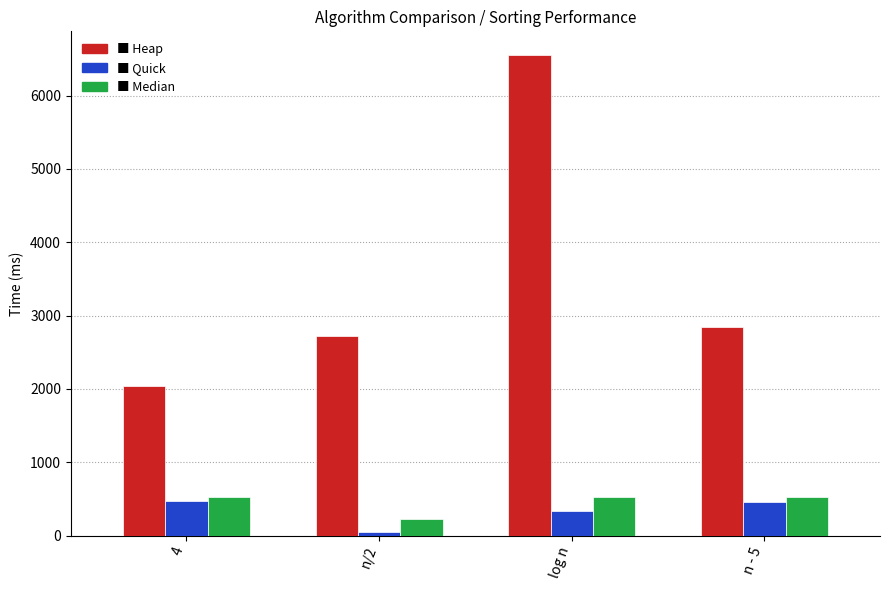

What is the total value across all series at log n?

7404.0